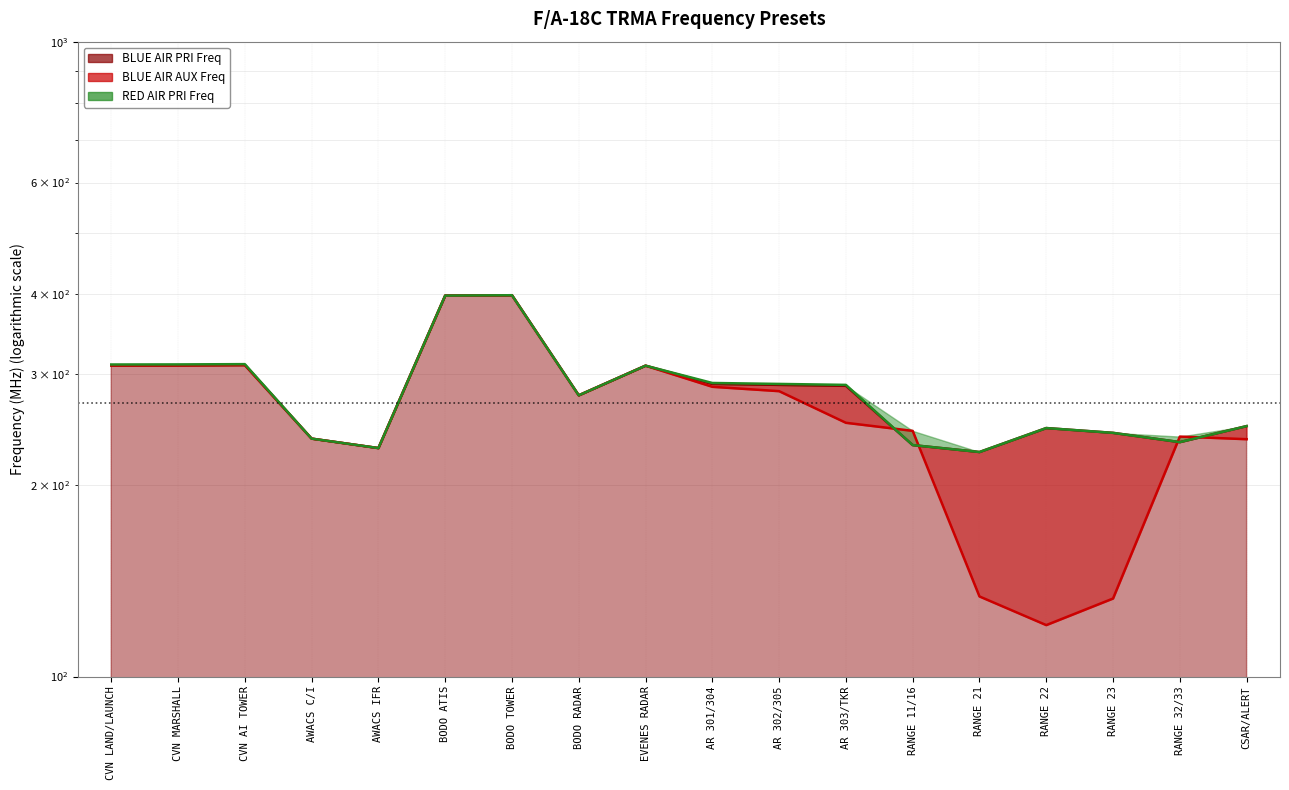

Which category has the lowest value in the BLUE AIR PRI Freq series?

RANGE 21